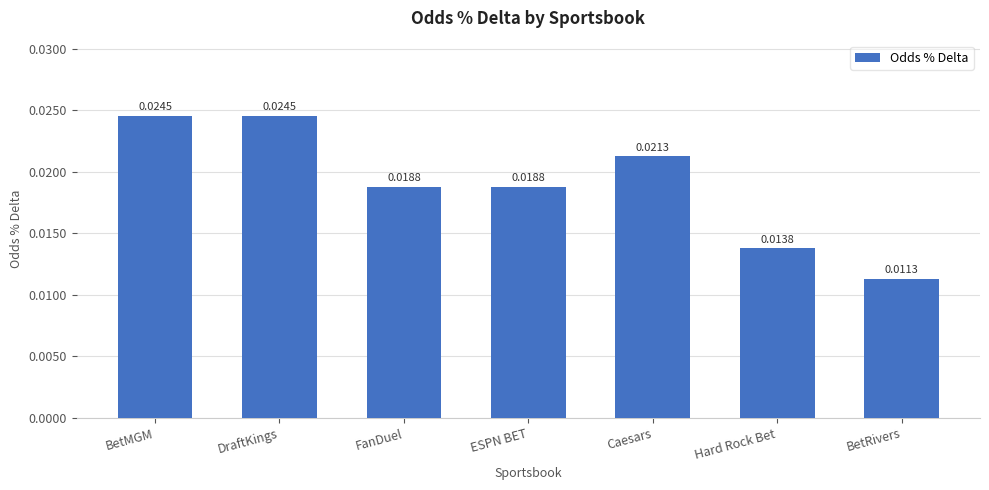

What is the label of the 5th bar from the left?

Caesars